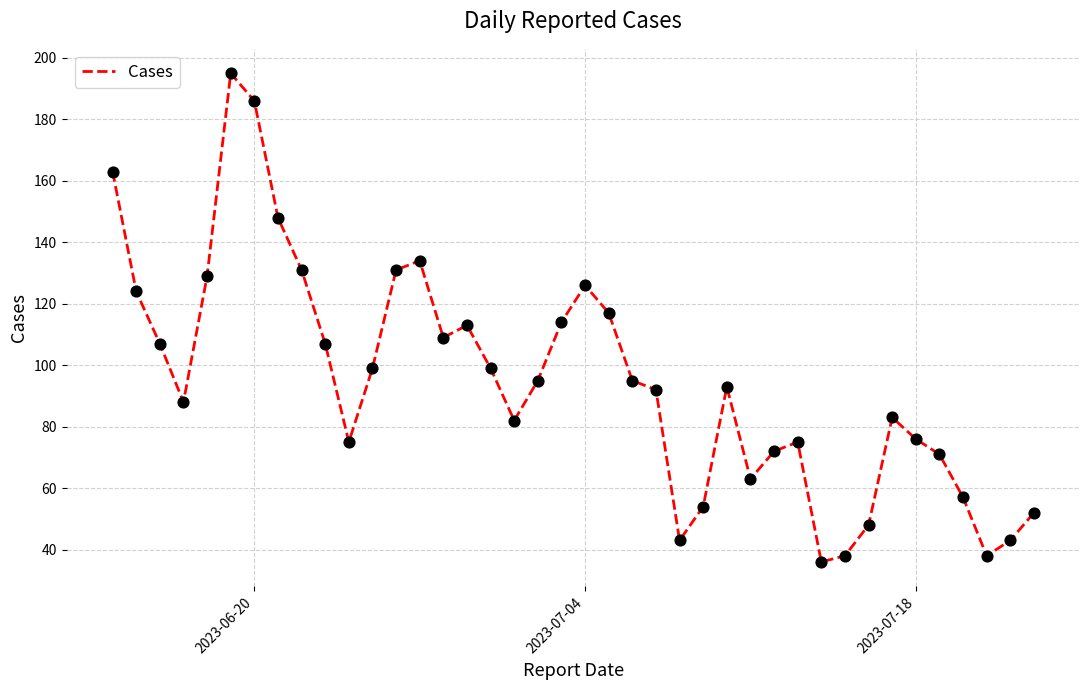

What is the difference between the maximum and minimum values?

159